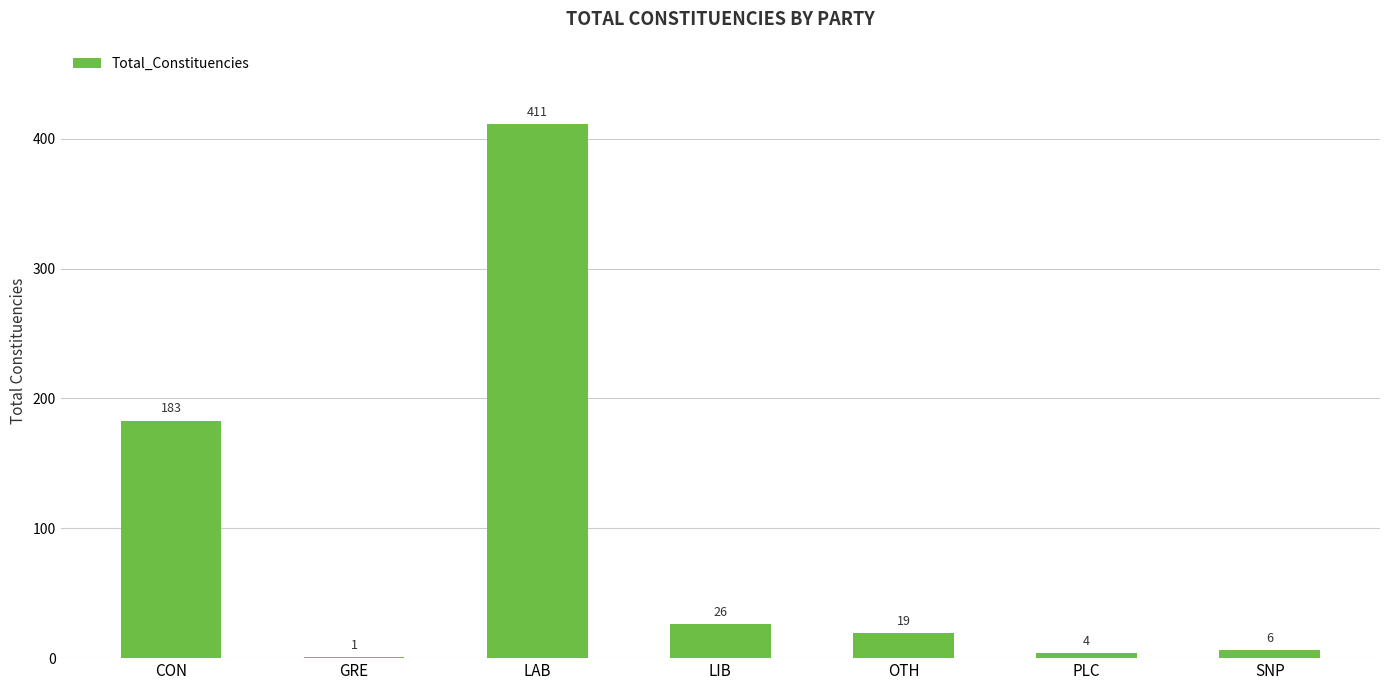

What is the sum of all values?

650